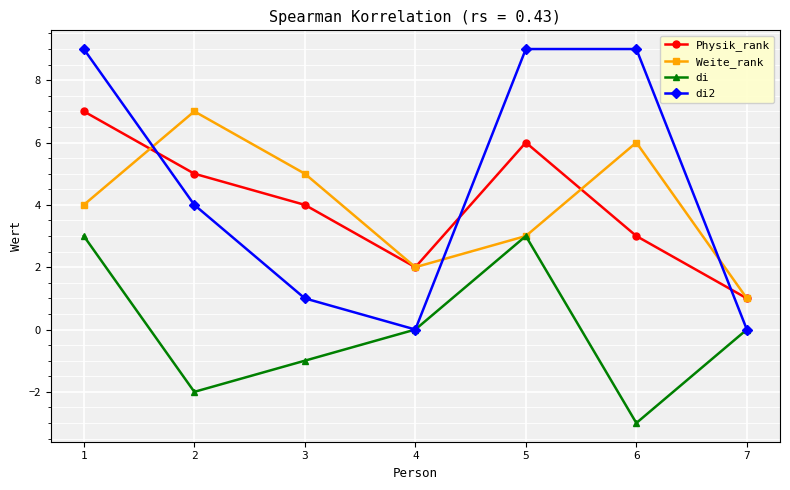

What are all the series names shown in the legend?

Physik_rank, Weite_rank, di, di2